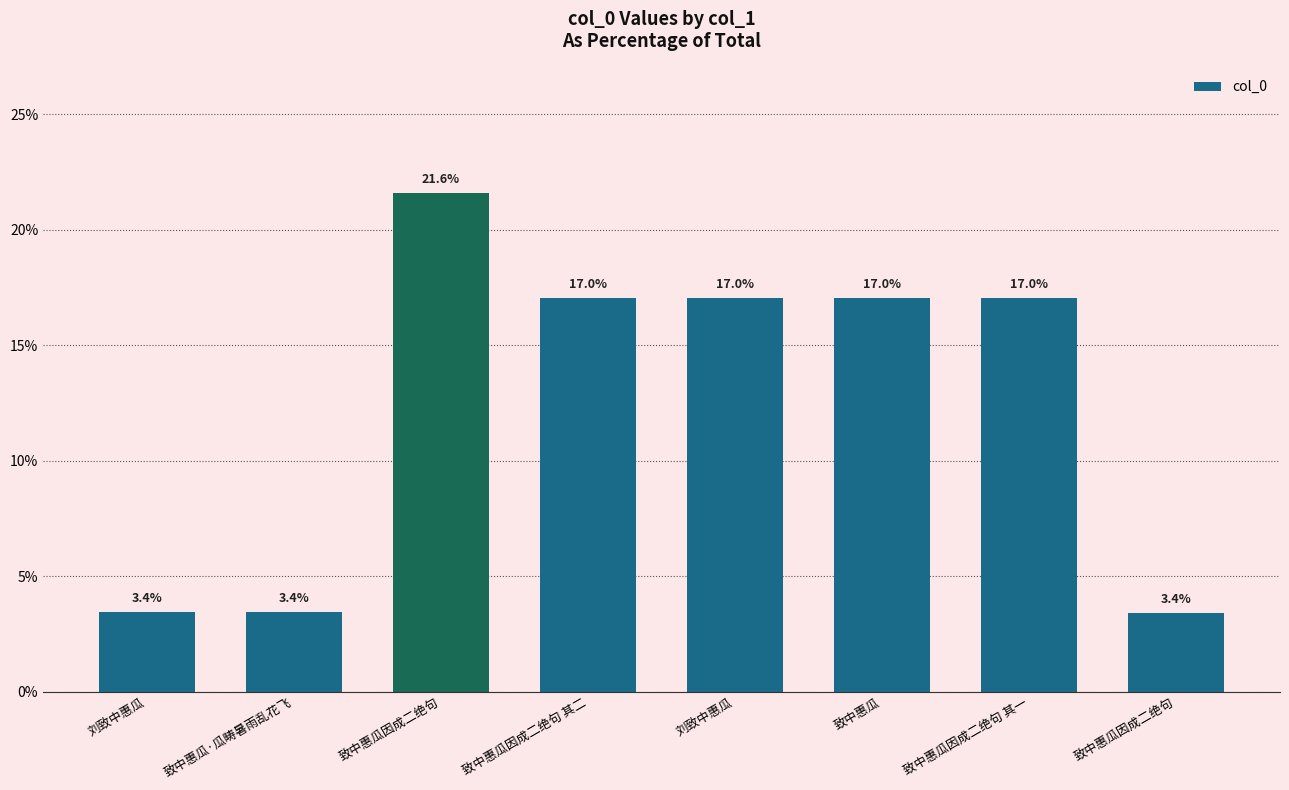

List the labels in order of value, largest first.

致中惠瓜因成二绝句, 刘致中惠瓜, 致中惠瓜, 致中惠瓜因成二绝句 其二, 致中惠瓜因成二绝句 其一, 致中惠瓜·瓜畴暑雨乱花飞, 刘致中惠瓜, 致中惠瓜因成二绝句